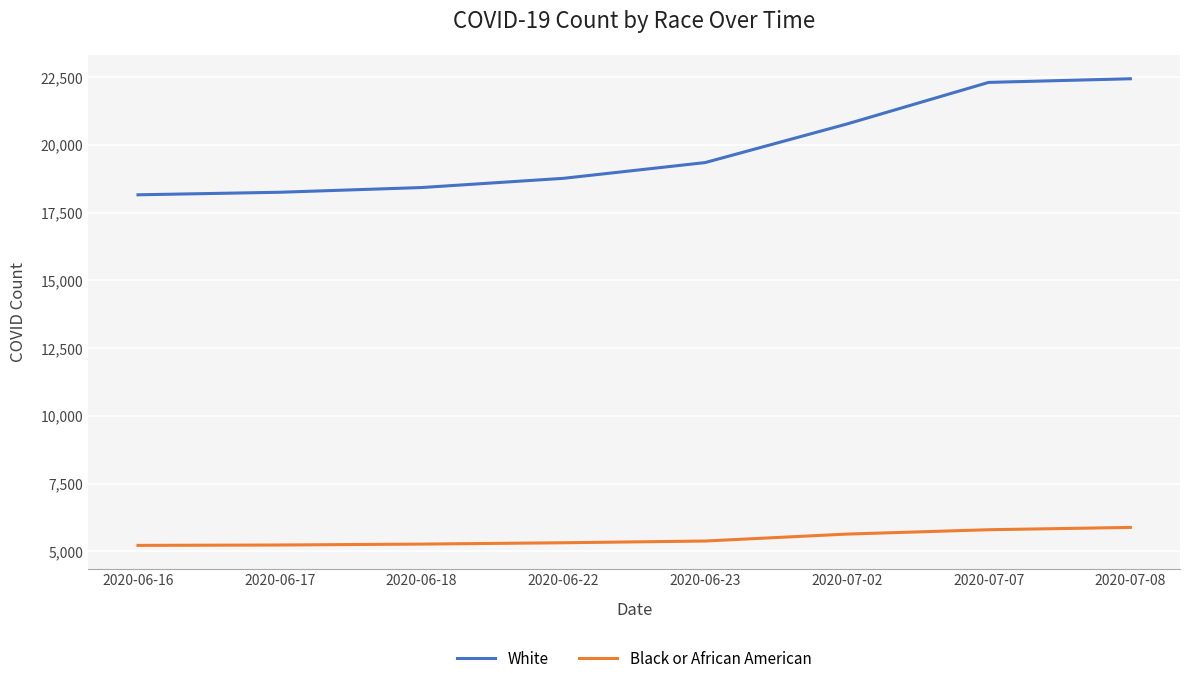

Which series has the largest total across all categories?

White